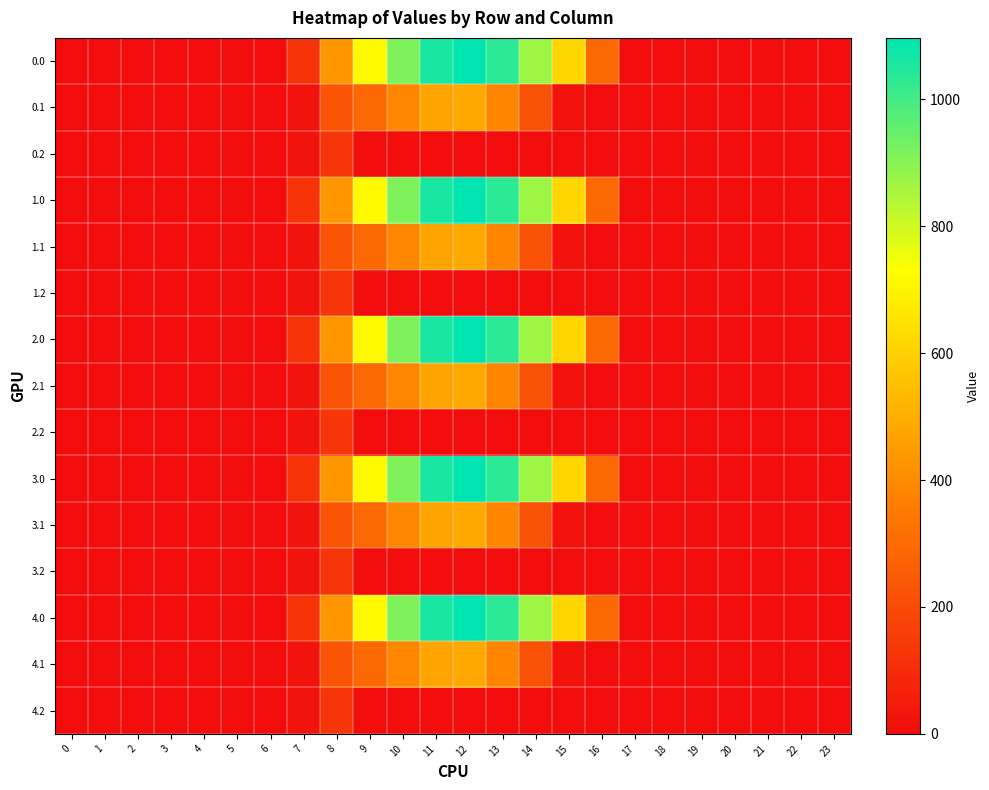

At which category is the sum across all series the highest?

12